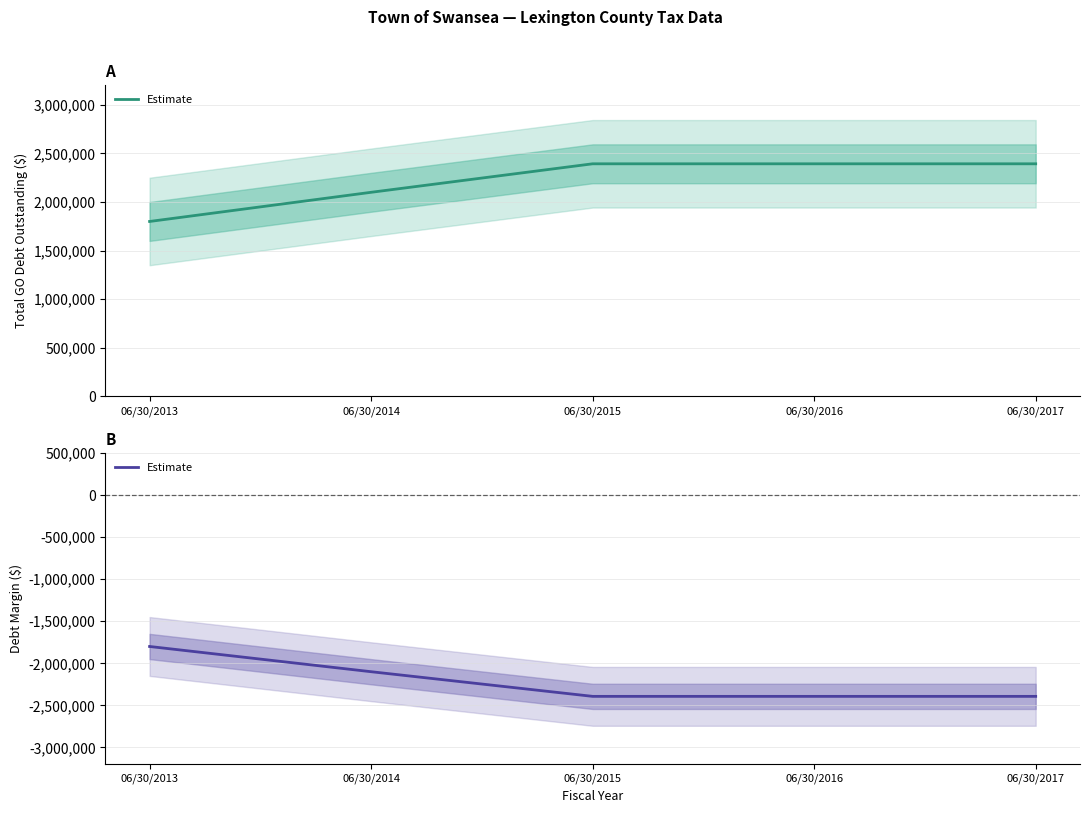

Which category has the highest value across all series?

06/30/2013